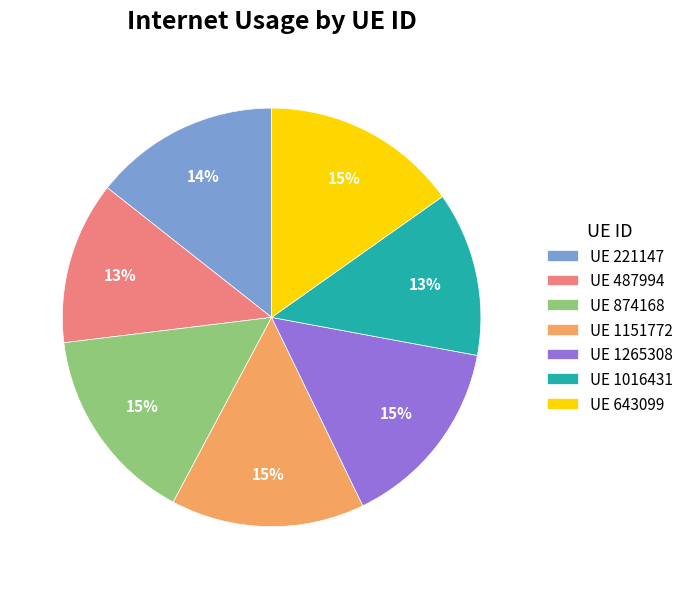

Between UE 874168 and UE 221147, which is larger?

UE 874168